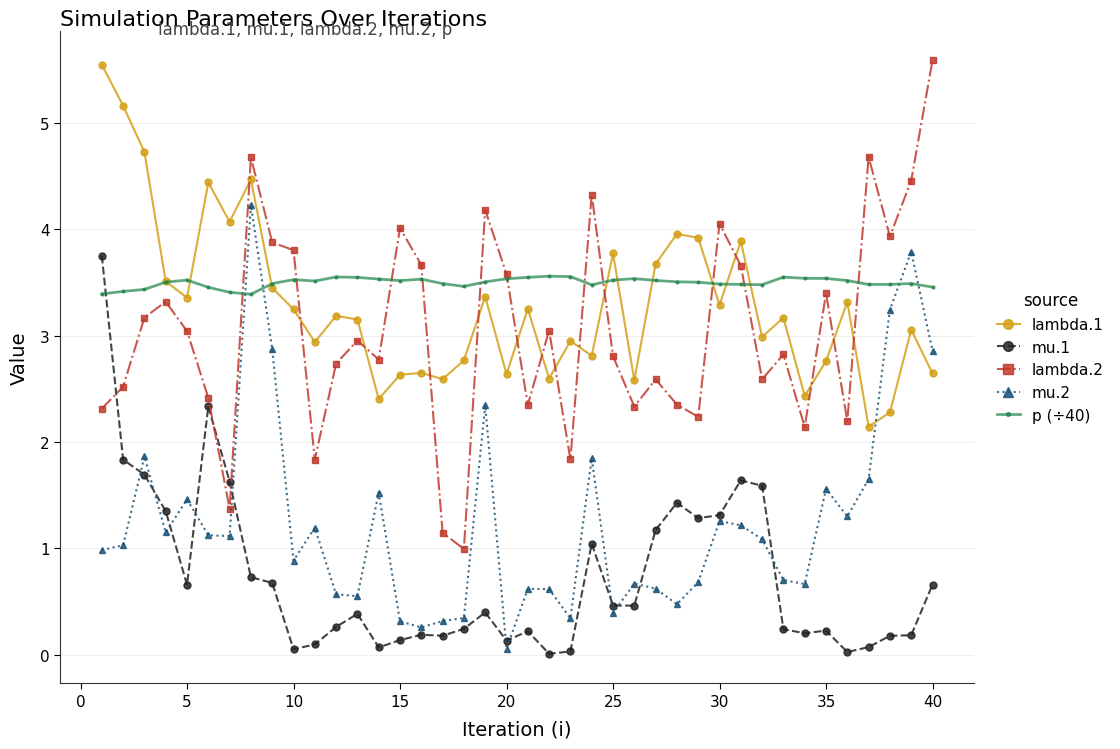

True or false: mu.1 has more than 1 interior local peaks.

True